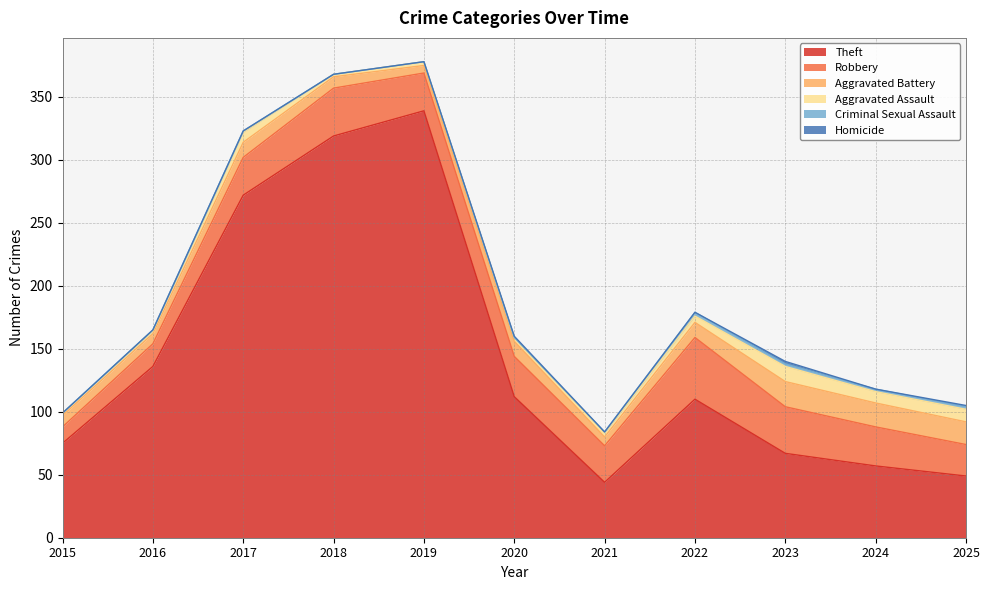

Does the chart display data point markers on the line(s)?

No